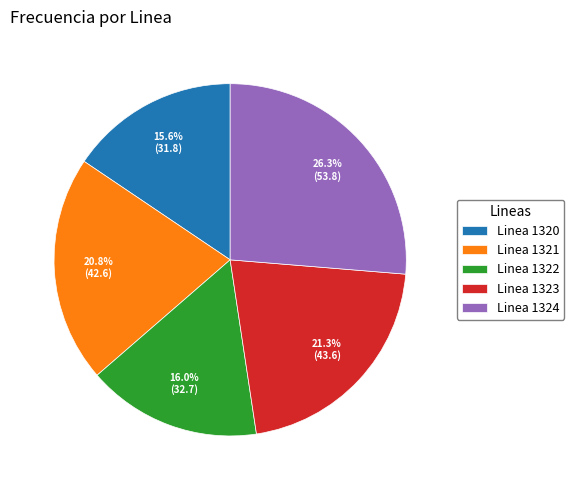

What is the ratio of the value at Linea 1321 to the value at Linea 1322?

1.3